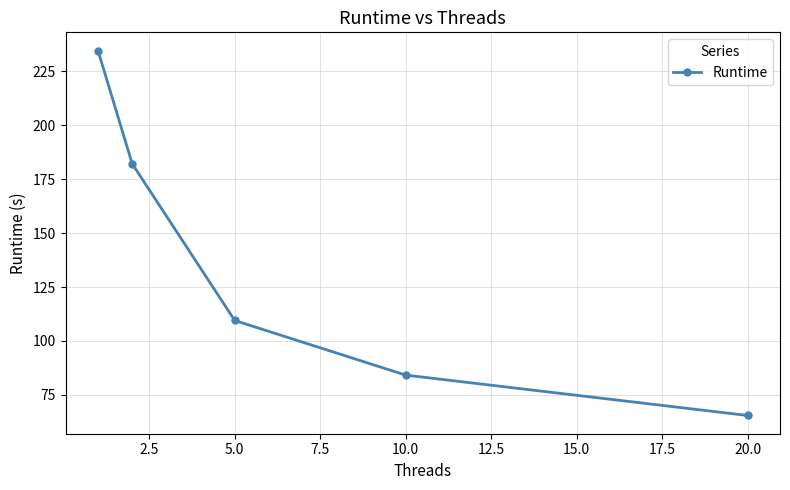

What is the smallest value displayed?

65.5